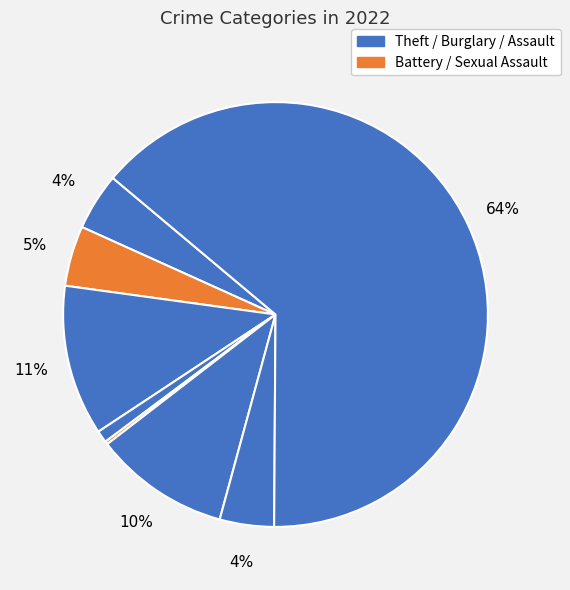

What is the majority slice?

Theft